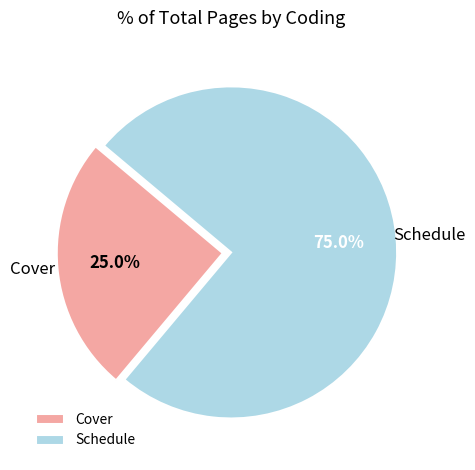

To the nearest percent, what is the combined percentage of Schedule and Cover?

100%